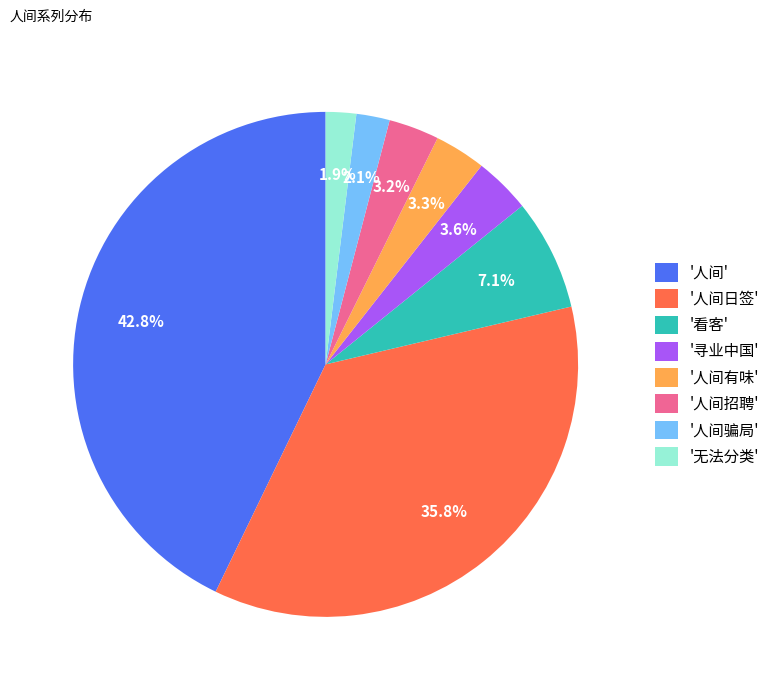

Which category has the biggest portion of the pie?

'人间'